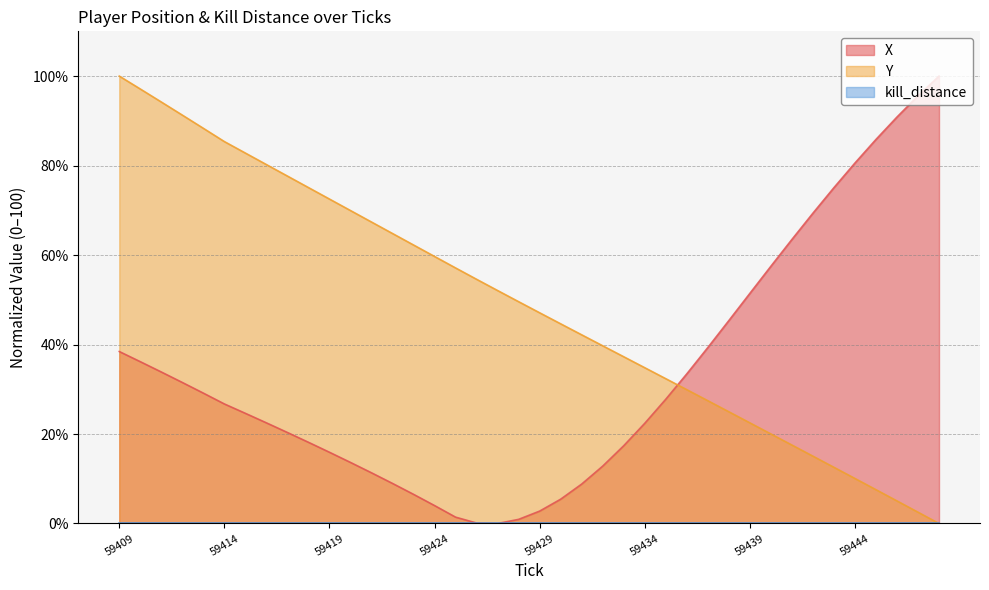

At which category does the chart reach its minimum across all series?

59427